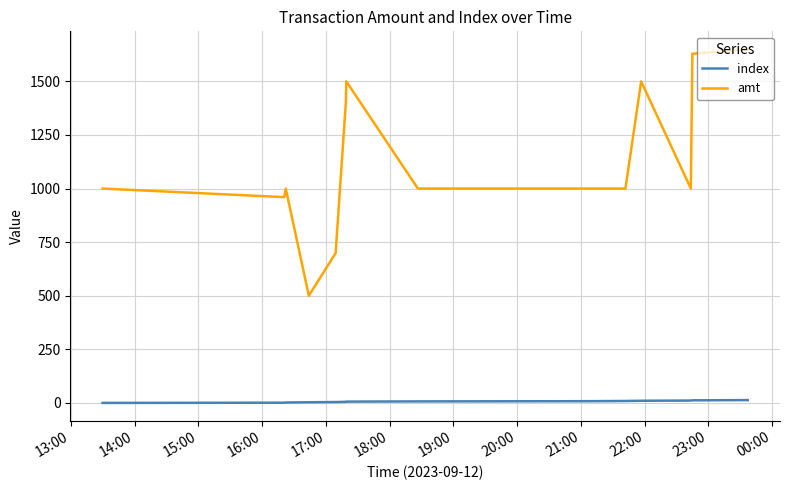

At how many categories does at least one series exceed 1204?

5